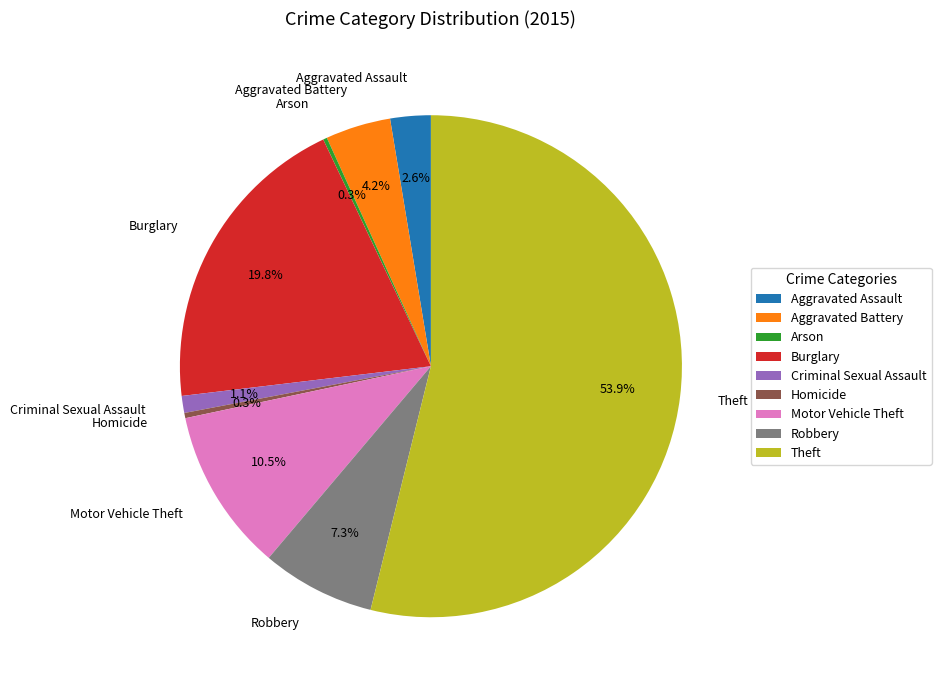

What percentage is NOT represented by Aggravated Battery?

95.8%